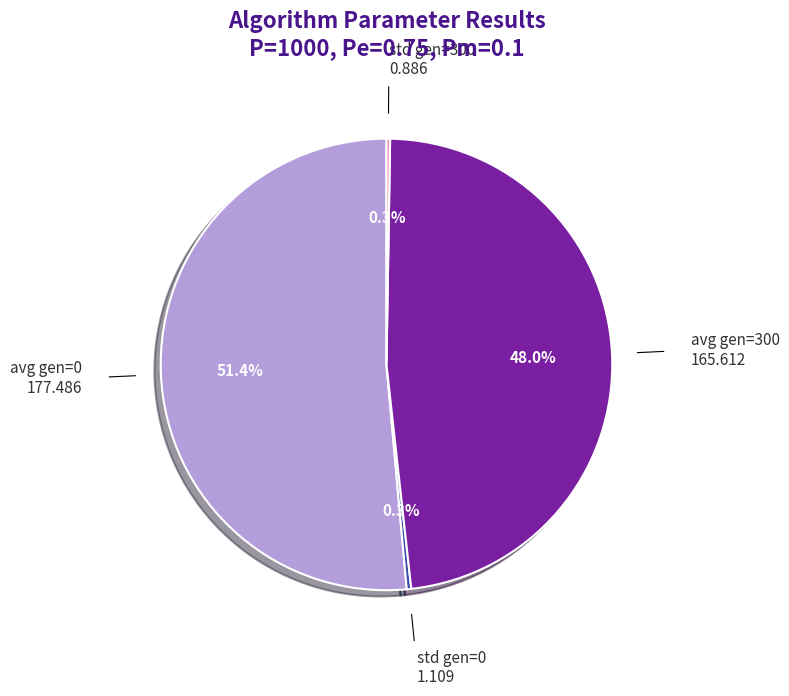

Does any single category account for the majority?

Yes